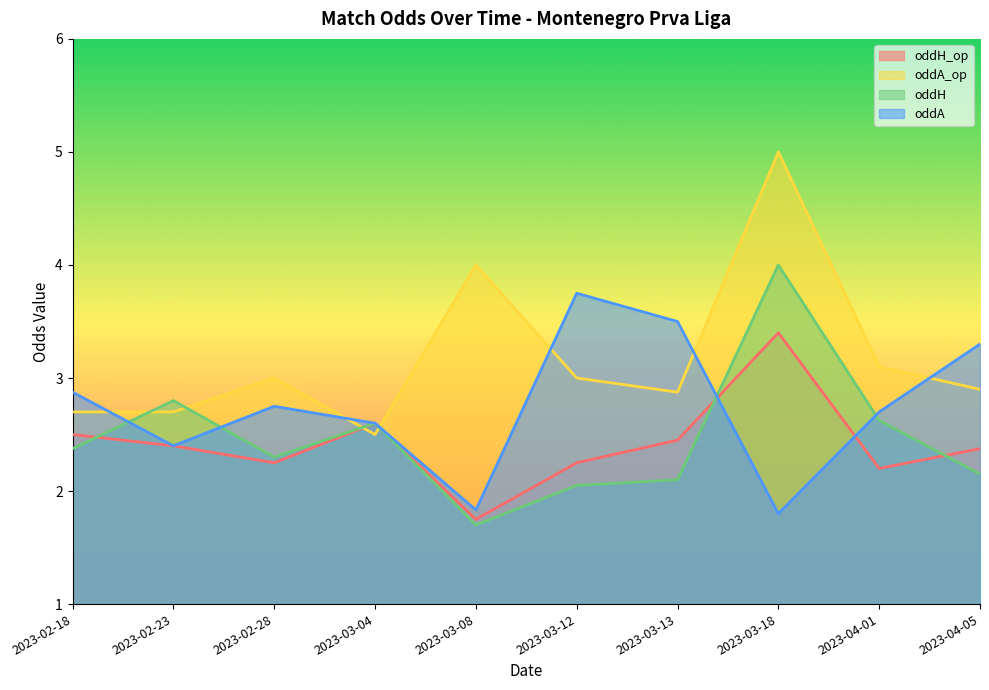

True or false: oddA_op has a value of 1.4 at 2023-02-28.

False